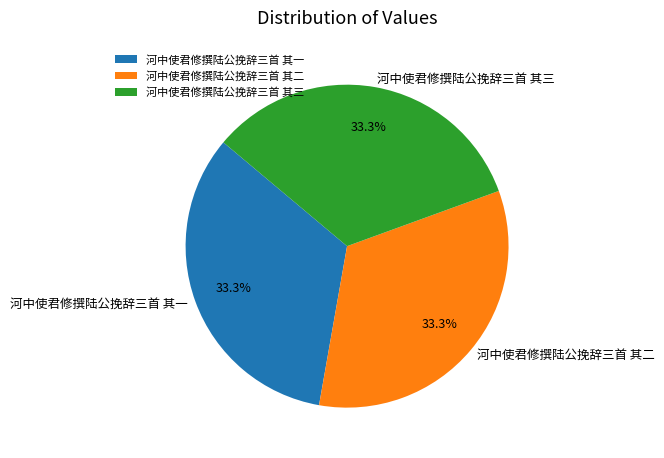

What is the ratio of the value at 河中使君修撰陆公挽辞三首 其三 to the value at 河中使君修撰陆公挽辞三首 其一?

1.0